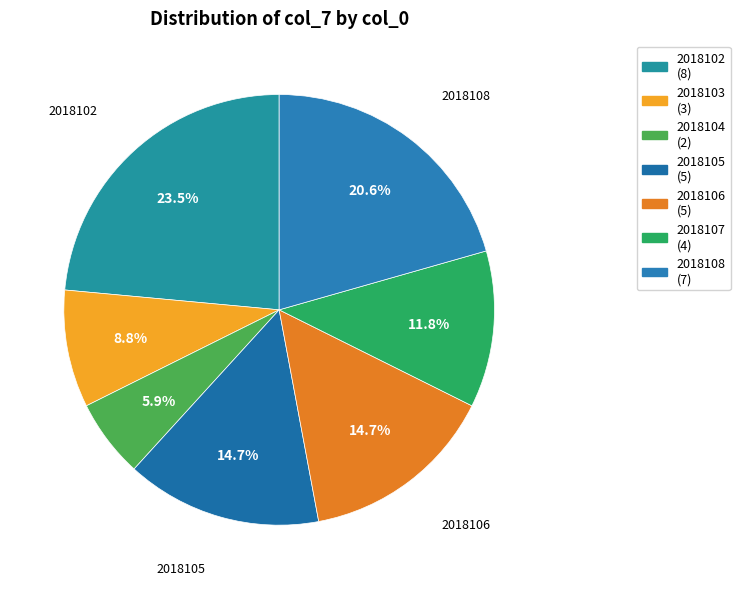

Is 2018103 the majority of the pie?

No